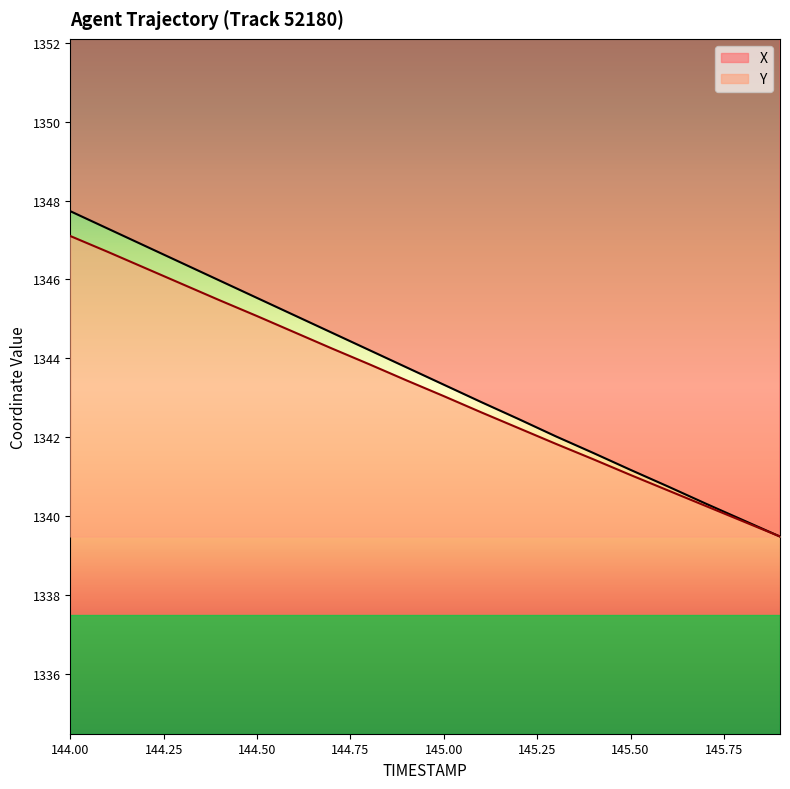

The X series shows 1341.2 at 145.5. True or false?

True